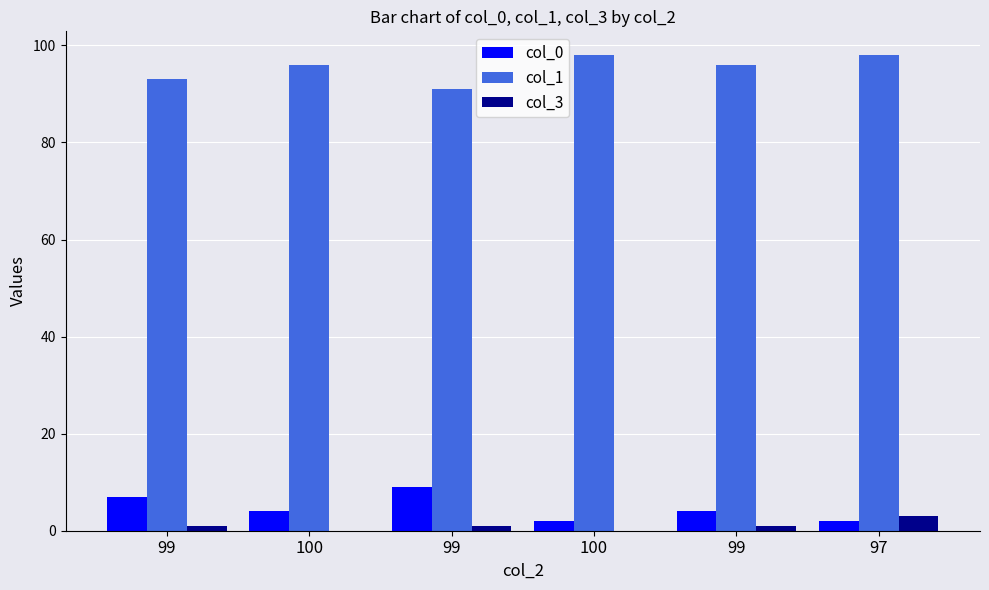

At which category is the sum across all series the highest?

97